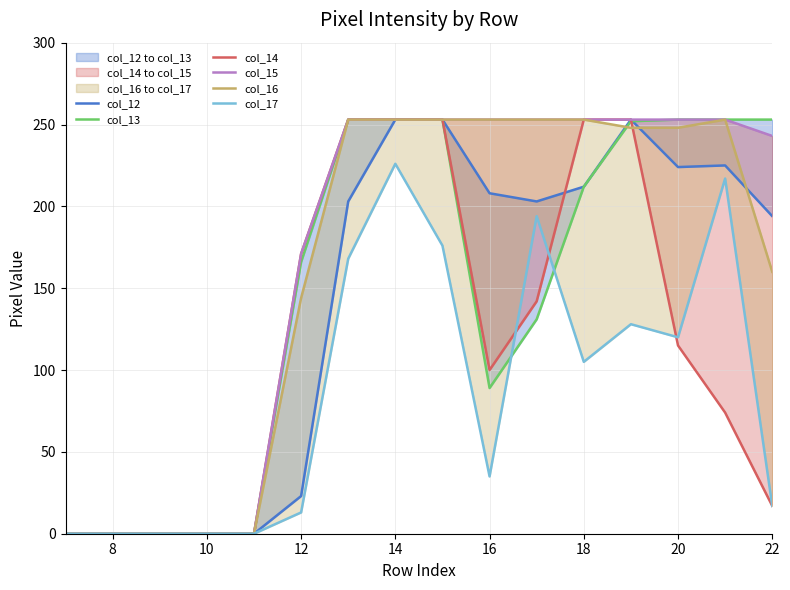

What are all the series names shown in the legend?

col_12, col_13, col_14, col_15, col_16, col_17